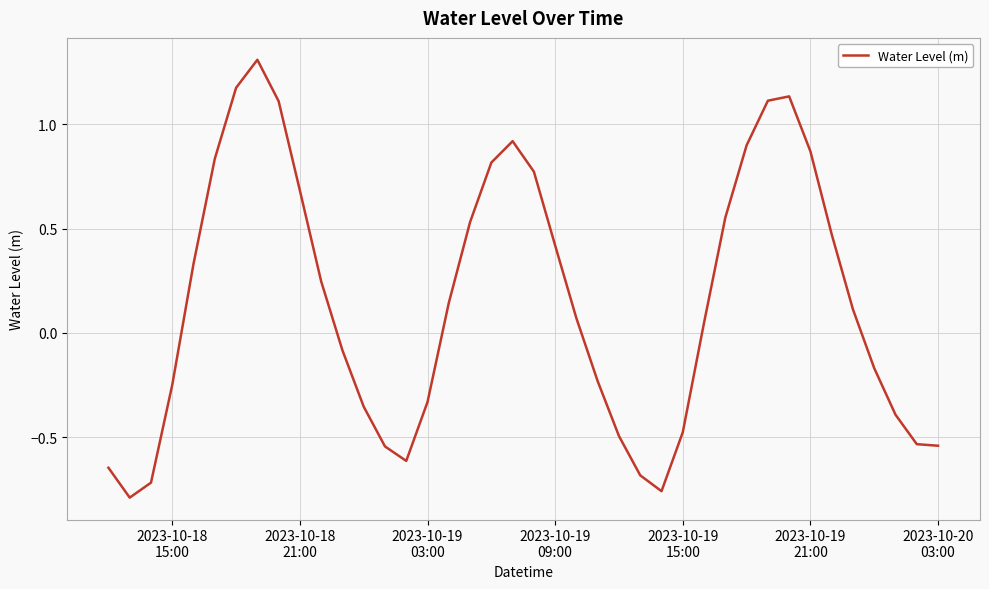

What is the maximum value shown in the chart?

1.3